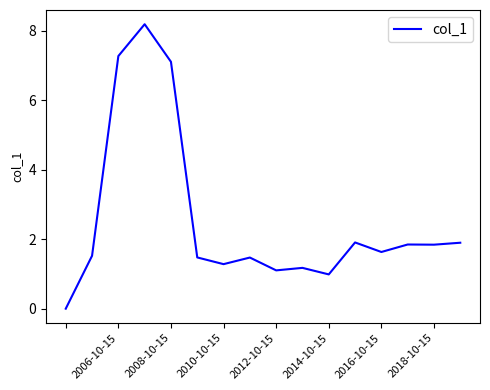

What is the greatest value displayed?

8.2